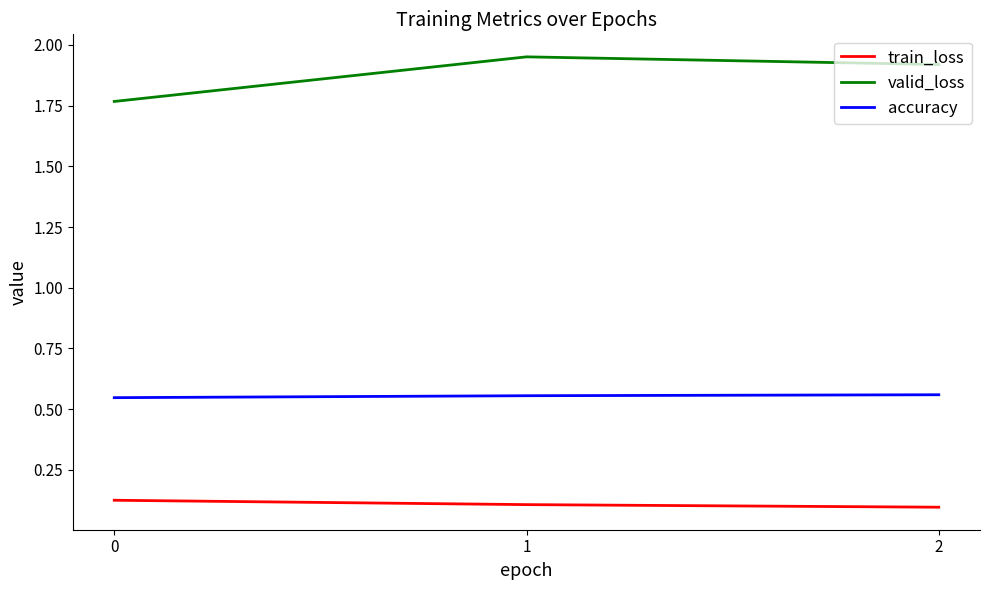

The valid_loss series shows 2.9 at 0. True or false?

False